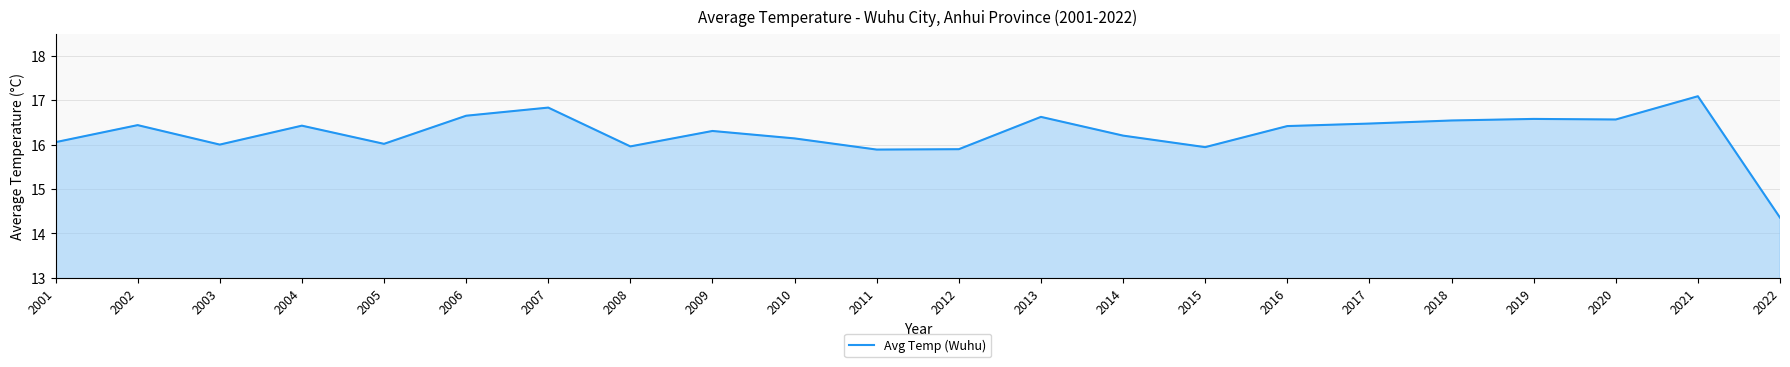

How many categories are shown in the chart?

22